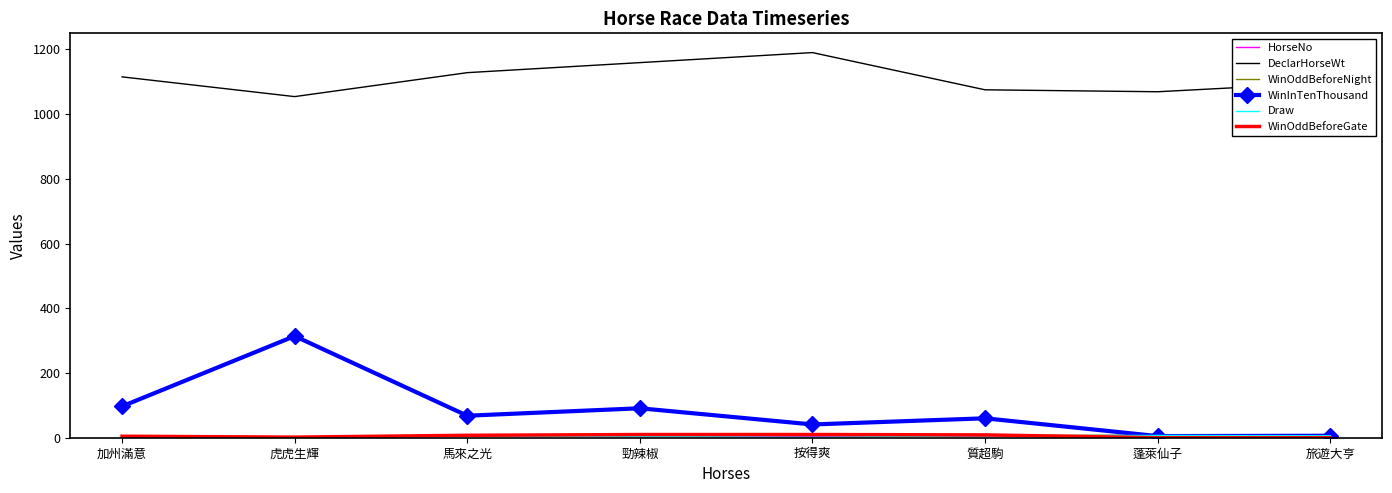

True or false: DeclarHorseWt and WinInTenThousand intersect in this chart.

False